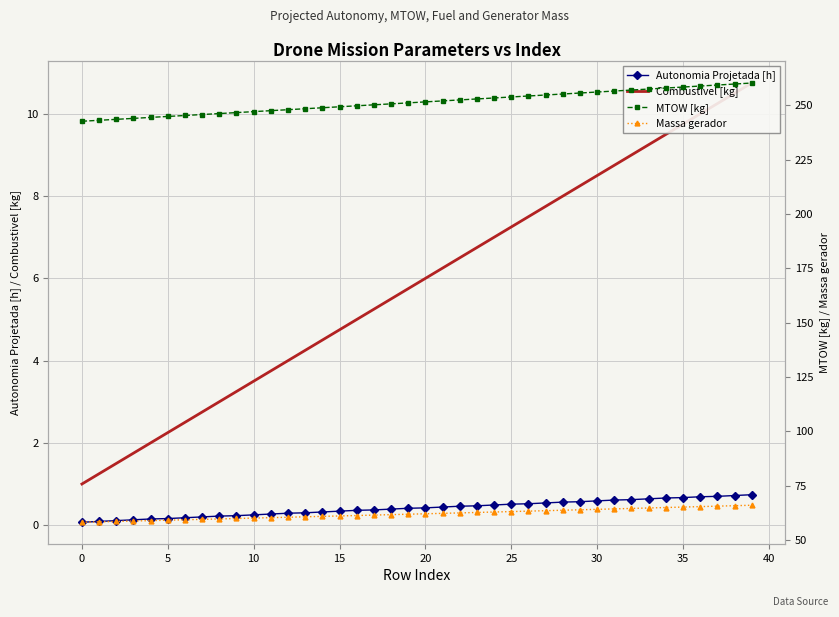

How many values in the Massa gerador series exceed 62?

20